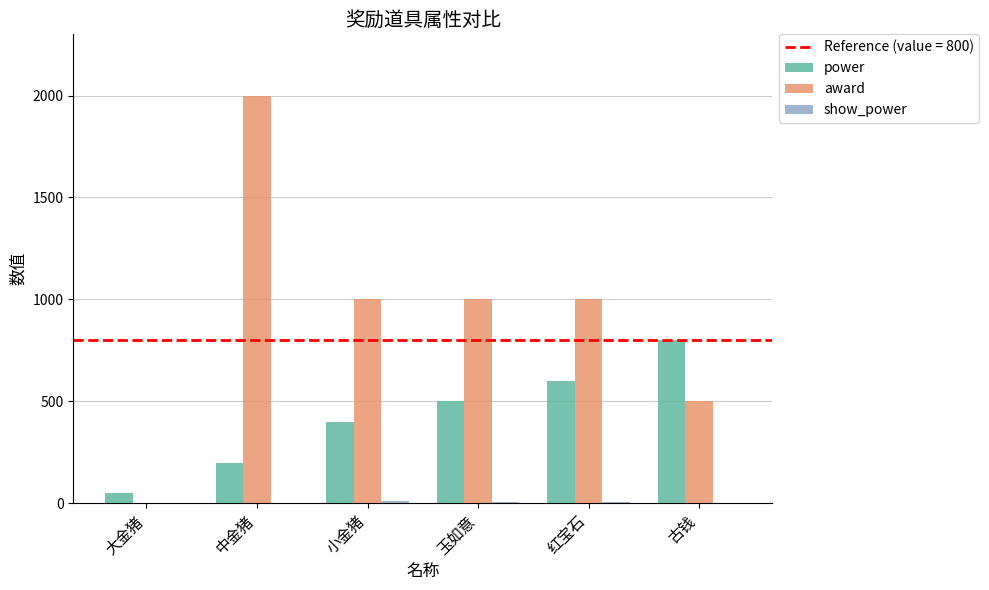

What is the sum of all power values?

2550